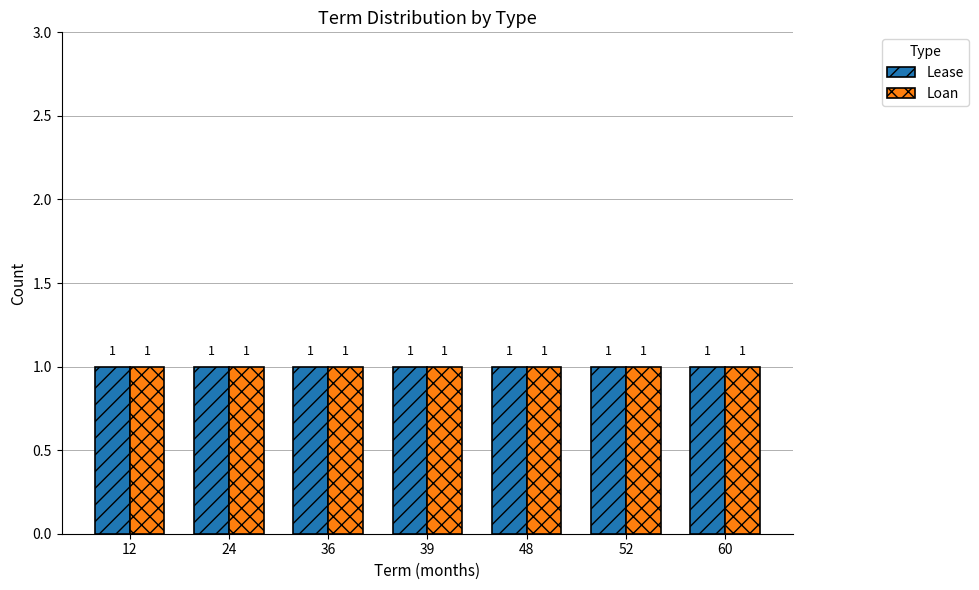

Between 12 and 24, which series saw the biggest shift?

Lease